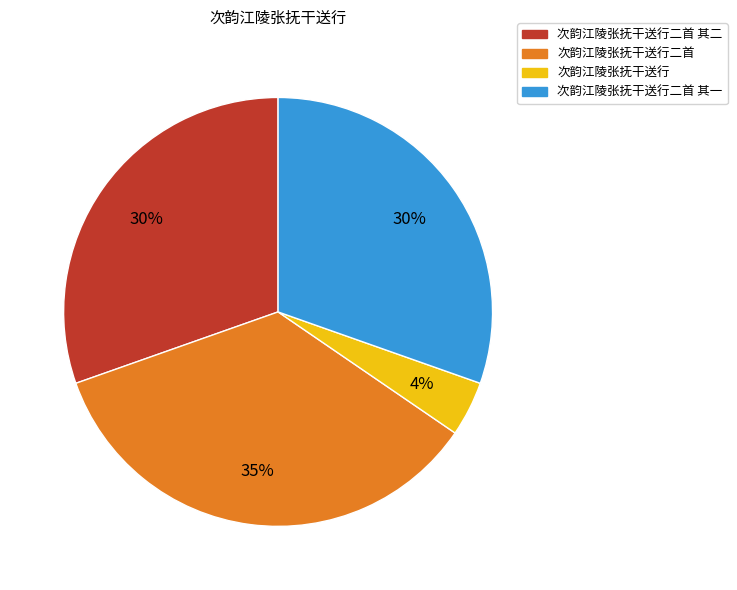

Is there any slice that represents more than half of the pie?

No